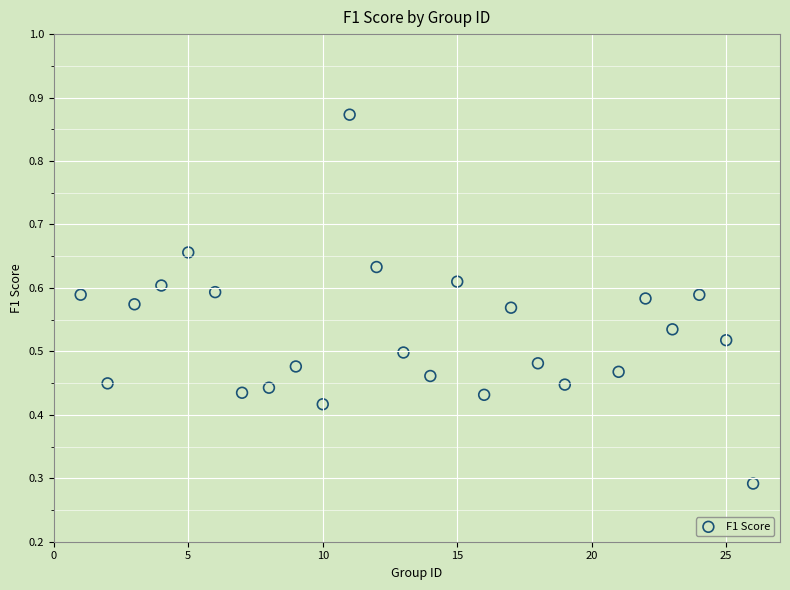

What is the range of X values (max minus min)?

25.0